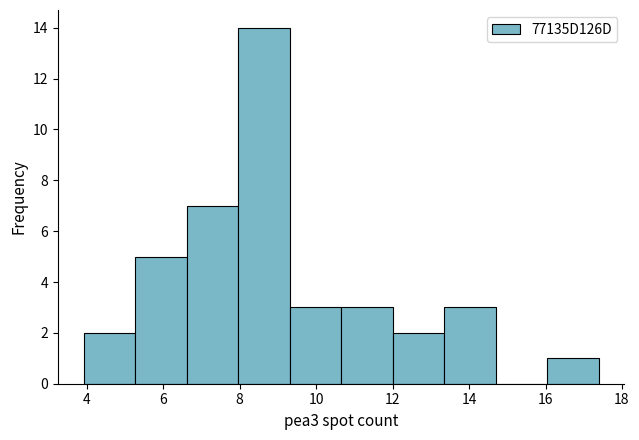

How tall is the bar that spans 4.0 to 5.2 on the x-axis? Neither the bar edges nor the heights are printed on the chart, so give them approximately, as read against the axes.

2